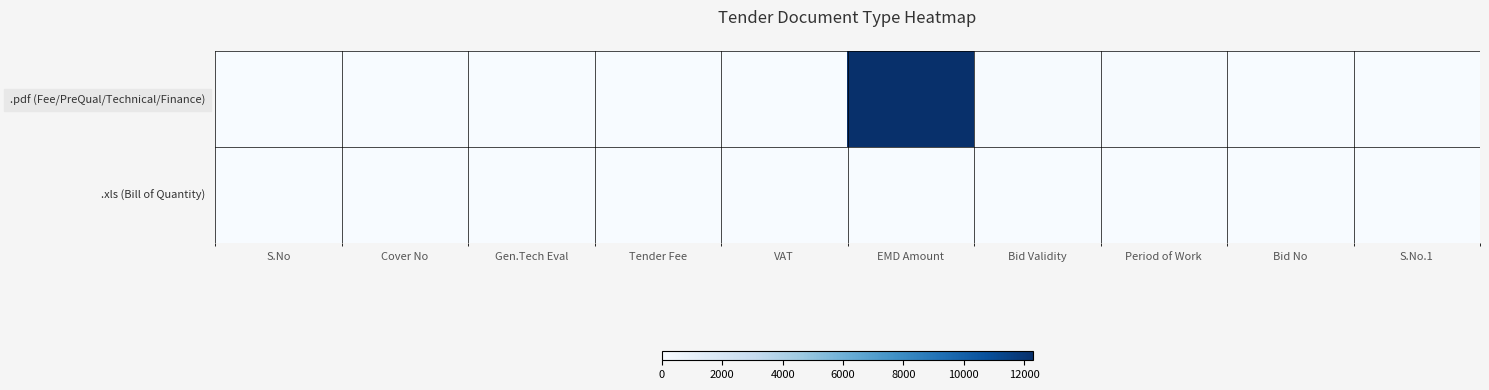

Reading left to right, extract all data points from this chart.

.pdf (Fee/PreQual/Technical/Finance): S.No=1	Cover No=1	Gen.Tech Eval=1	Tender Fee=6	VAT=0	EMD Amount=12299	Bid Validity=90	Period of Work=90	Bid No=1	S.No.1=1
.xls (Bill of Quantity): S.No=2	Cover No=2	Gen.Tech Eval=0	Tender Fee=0	VAT=0	EMD Amount=0	Bid Validity=0	Period of Work=0	Bid No=1	S.No.1=1